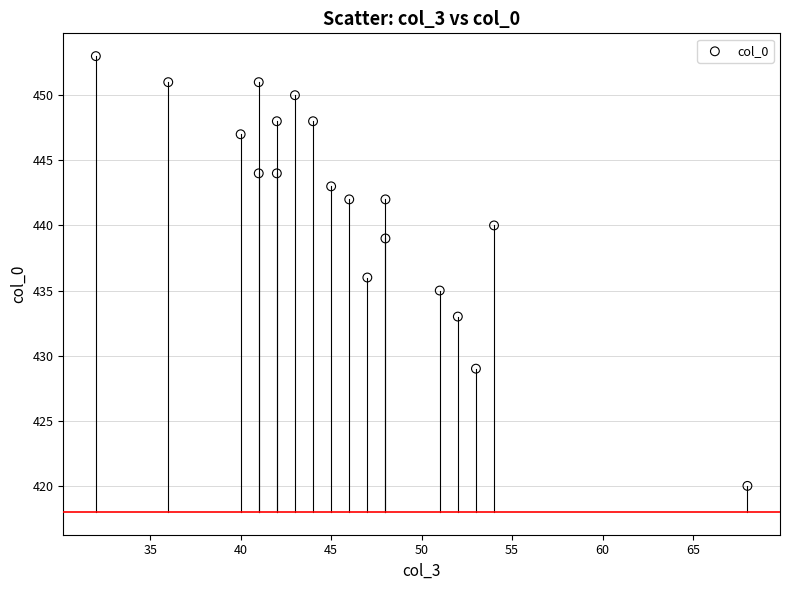

What is the range of X values (max minus min)?

36